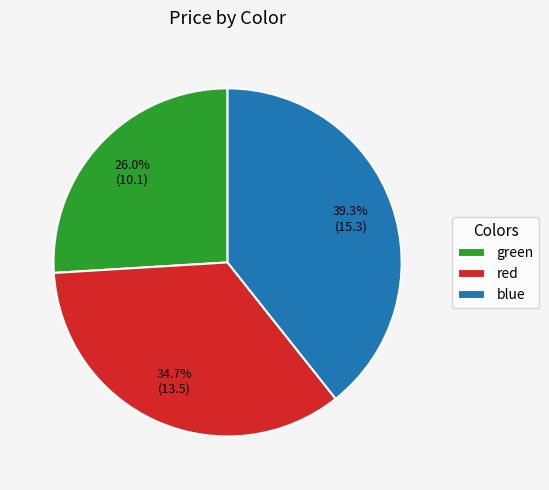

What percentage is the green slice, to the nearest percent?

26%